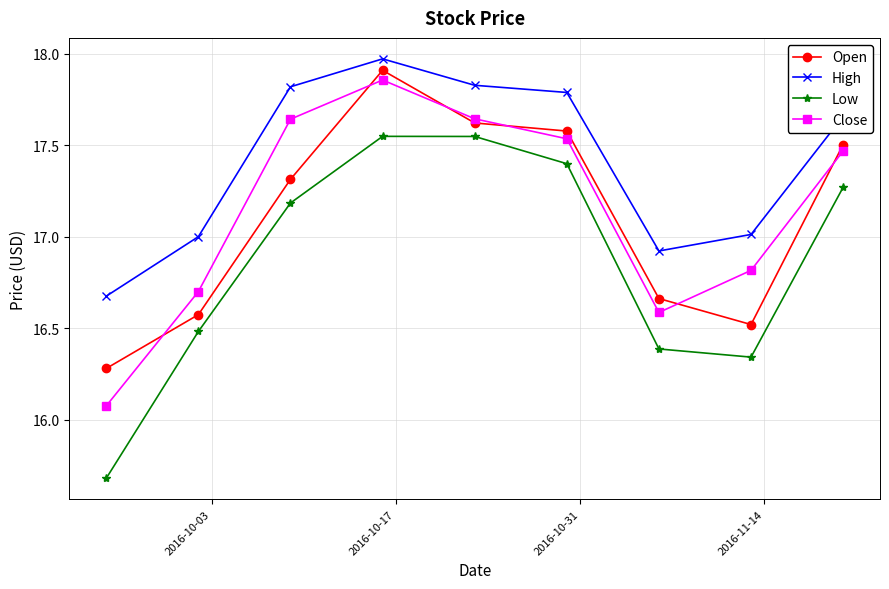

Which series has the largest total across all categories?

High